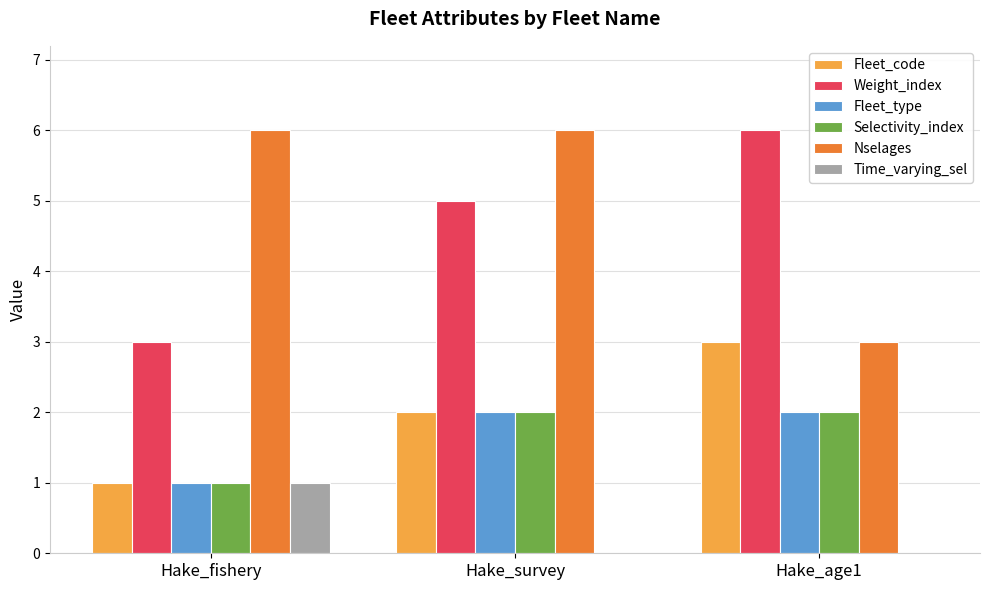

Reading right to left, transcribe all the data shown in this chart.

Fleet_code: Hake_age1=3	Hake_survey=2	Hake_fishery=1
Weight_index: Hake_age1=6	Hake_survey=5	Hake_fishery=3
Fleet_type: Hake_age1=2	Hake_survey=2	Hake_fishery=1
Selectivity_index: Hake_age1=2	Hake_survey=2	Hake_fishery=1
Nselages: Hake_age1=3	Hake_survey=6	Hake_fishery=6
Time_varying_sel: Hake_age1=0	Hake_survey=0	Hake_fishery=1